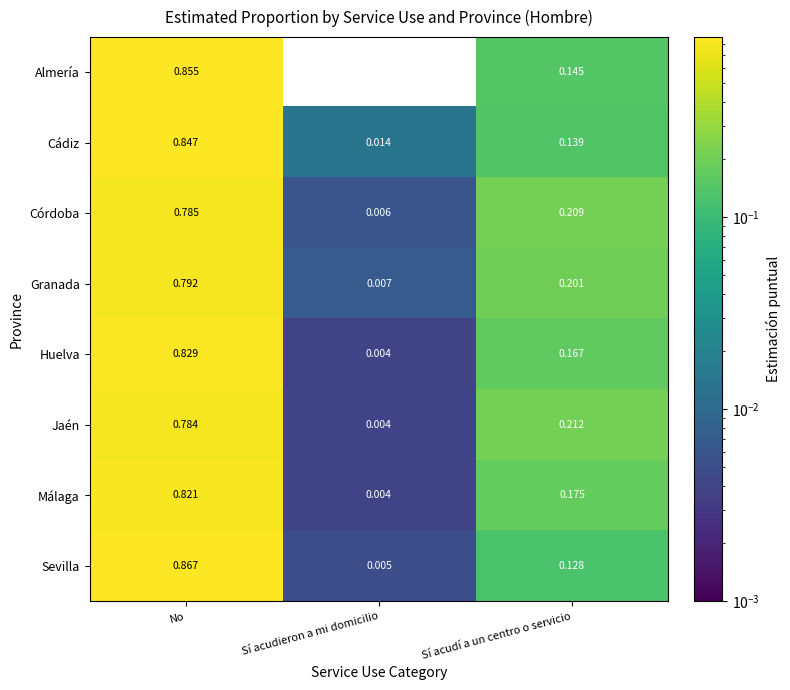

At which label does Granada reach its minimum?

Sí acudieron a mi domicilio